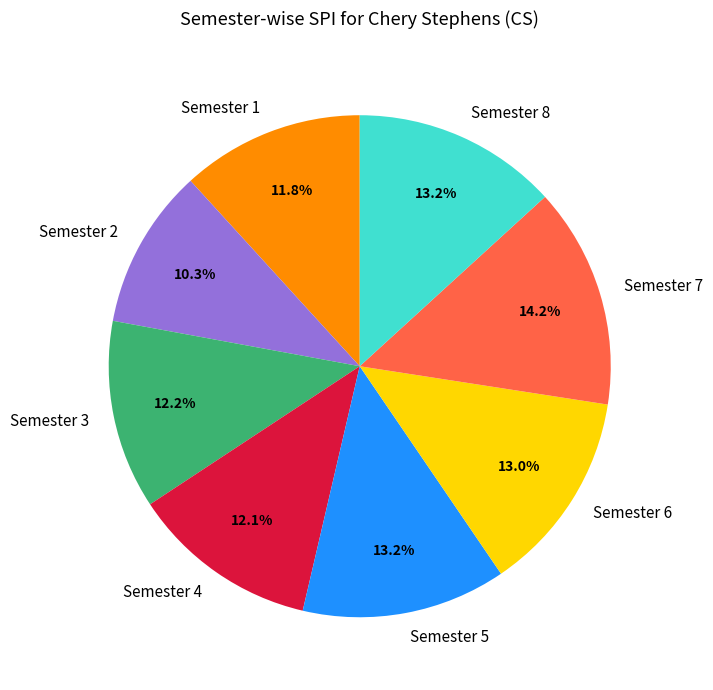

True or false: Semester 1 accounts for 25% of the total.

False